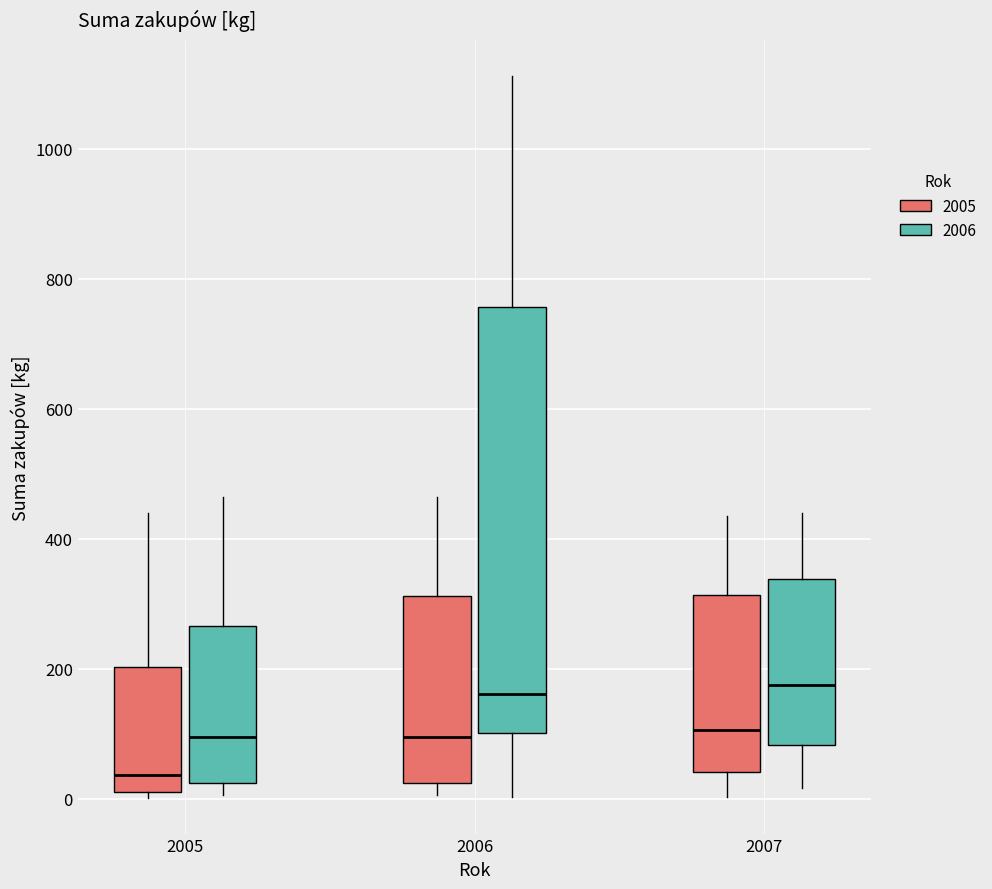

Reading left to right, read every box against the y-axis: the position of its median line, the range the box covers, and the ends of its whiskers. The values are not printed on the chart, so give them approximately, as read against the axis.

2005 (2005): median 40, box 20 to 200, whiskers 0 to 440
2005 (2006): median 100, box 20 to 260, whiskers 0 to 460
2006 (2005): median 100, box 20 to 320, whiskers 0 to 460
2006 (2006): median 160, box 100 to 760, whiskers 0 to 1120
2007 (2005): median 100, box 40 to 320, whiskers 0 to 440
2007 (2006): median 180, box 80 to 340, whiskers 20 to 440